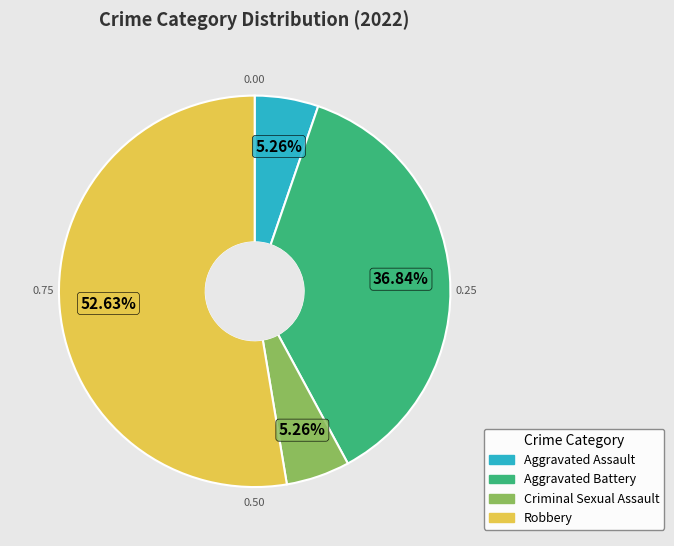

Do Robbery and Aggravated Battery together represent more than half of the pie?

Yes